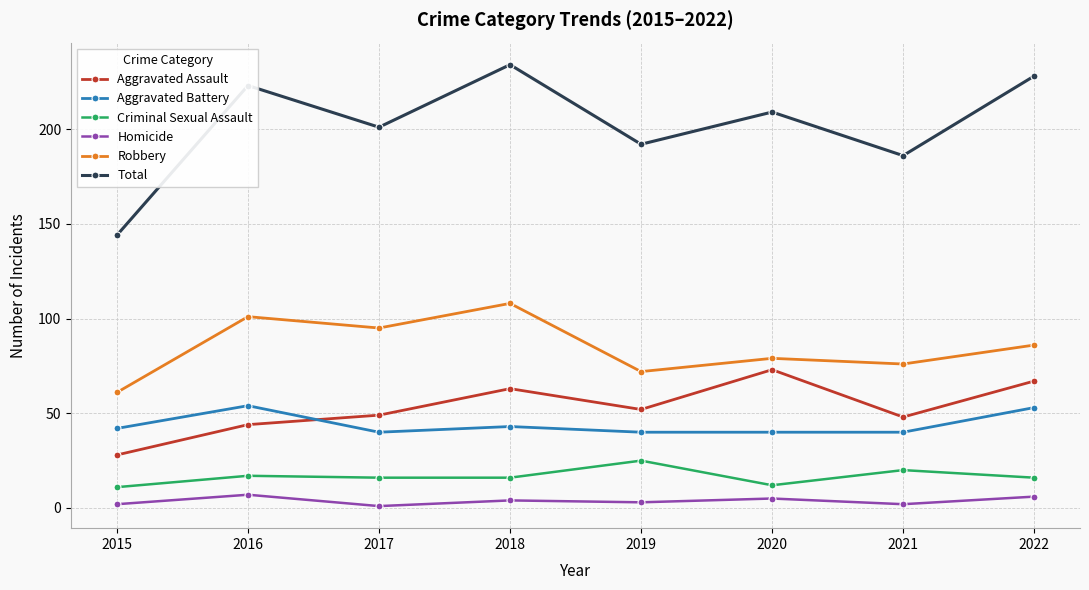

The value of Aggravated Assault at 2022 is 67. True or false?

True